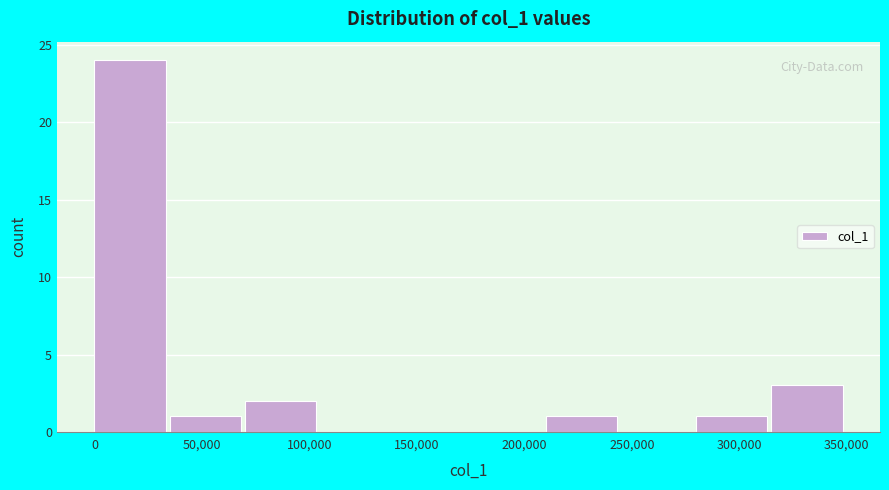

What is the height of the bar covering 210000 to 245000 on the x-axis? Neither the bar edges nor the heights are printed on the chart, so give them approximately, as read against the axes.

1